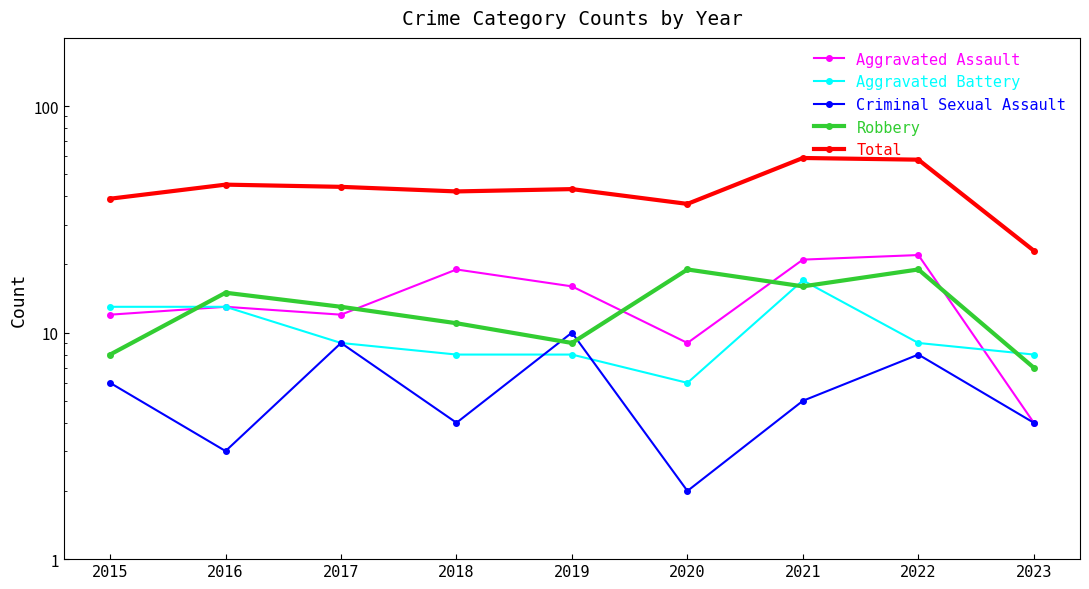

True or false: Robbery has more than 0 interior local peaks.

True